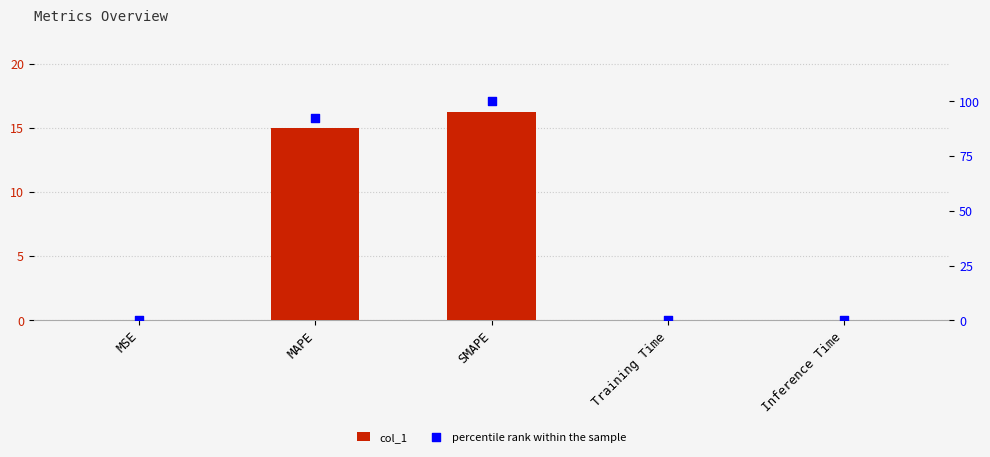

Which series has the largest total across all categories?

percentile rank within the sample